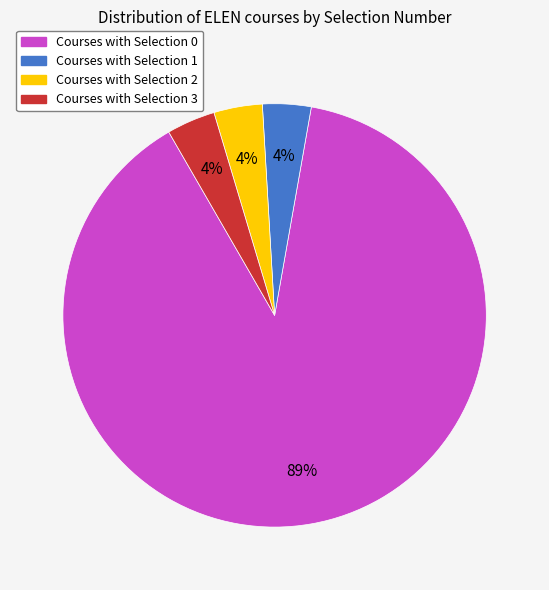

Count the number of slices in the pie.

4